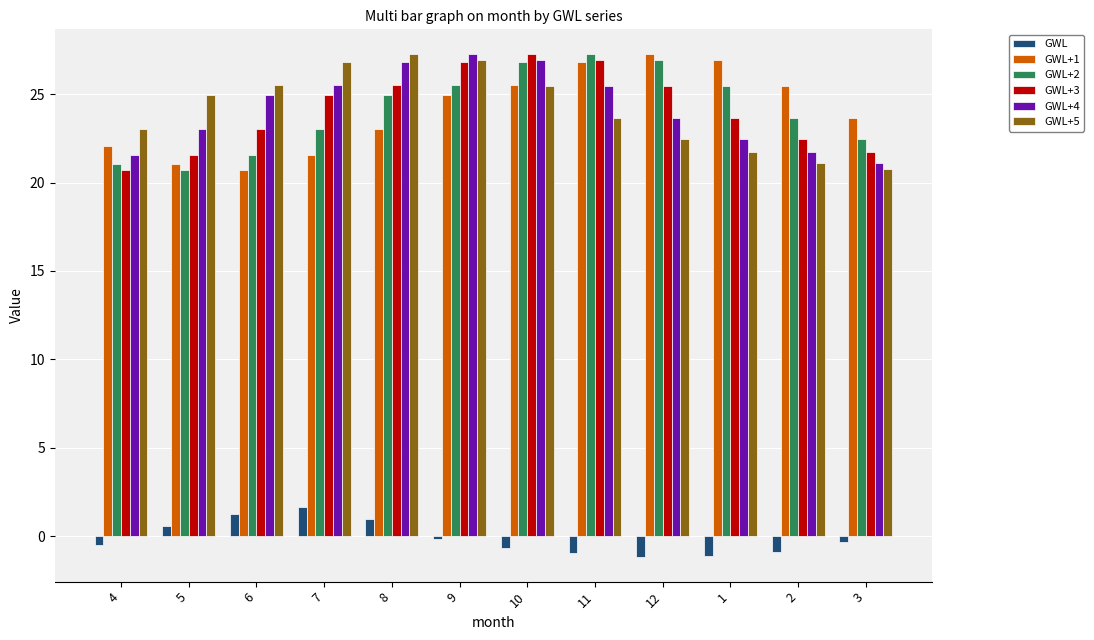

At how many categories does at least one series exceed 20?

12